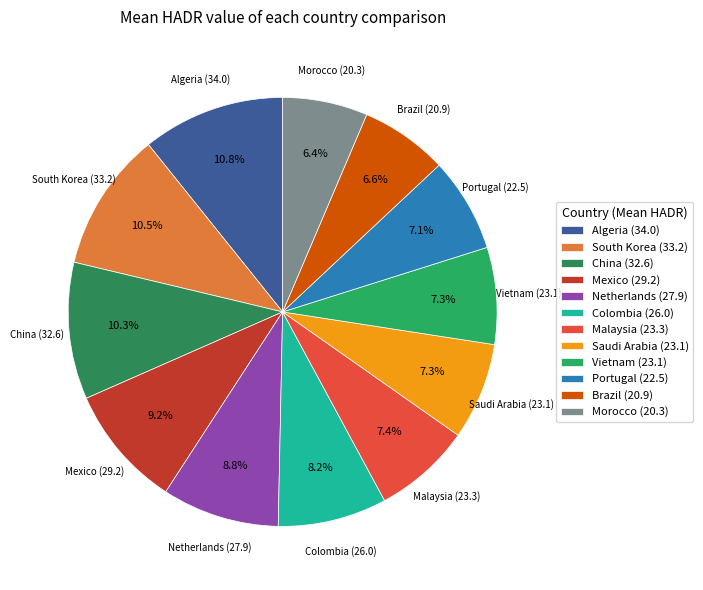

The Malaysia slice represents 14% of the pie. True or false?

False